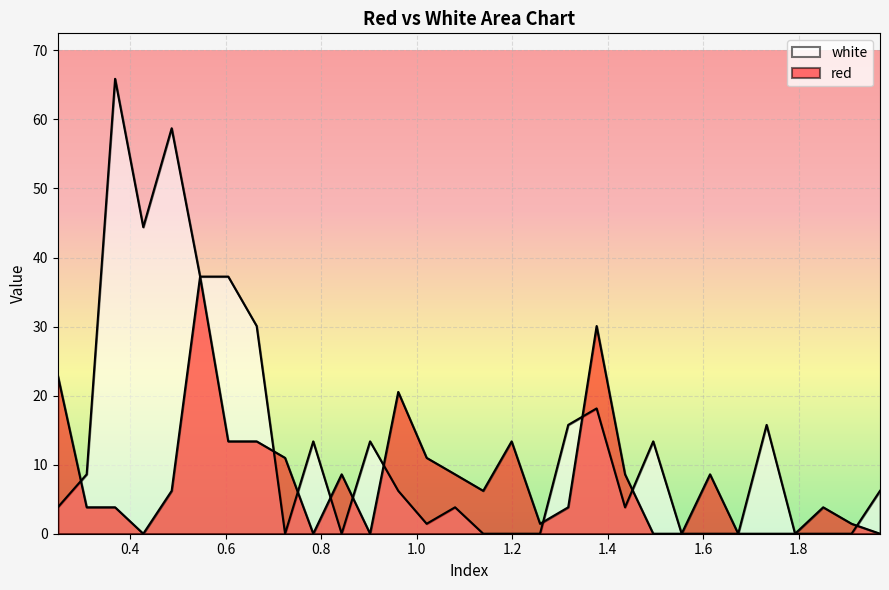

What is the sum of all red values?

237.9